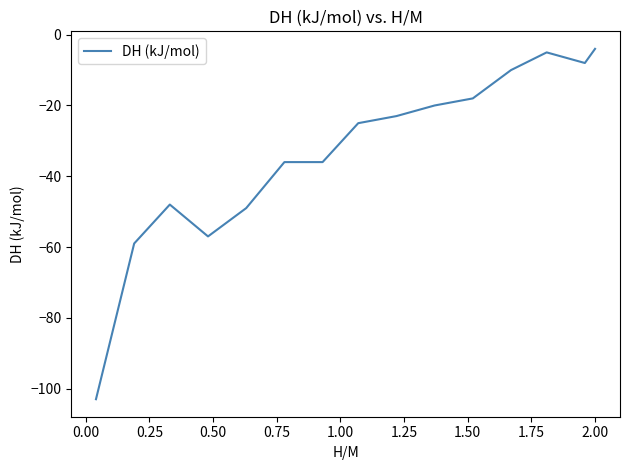

Reading left to right, what are all the values shown in this chart?

-103	-59	-48	-57	-49	-36	-36	-25	-23	-20	-18	-10	-5	-8	-4